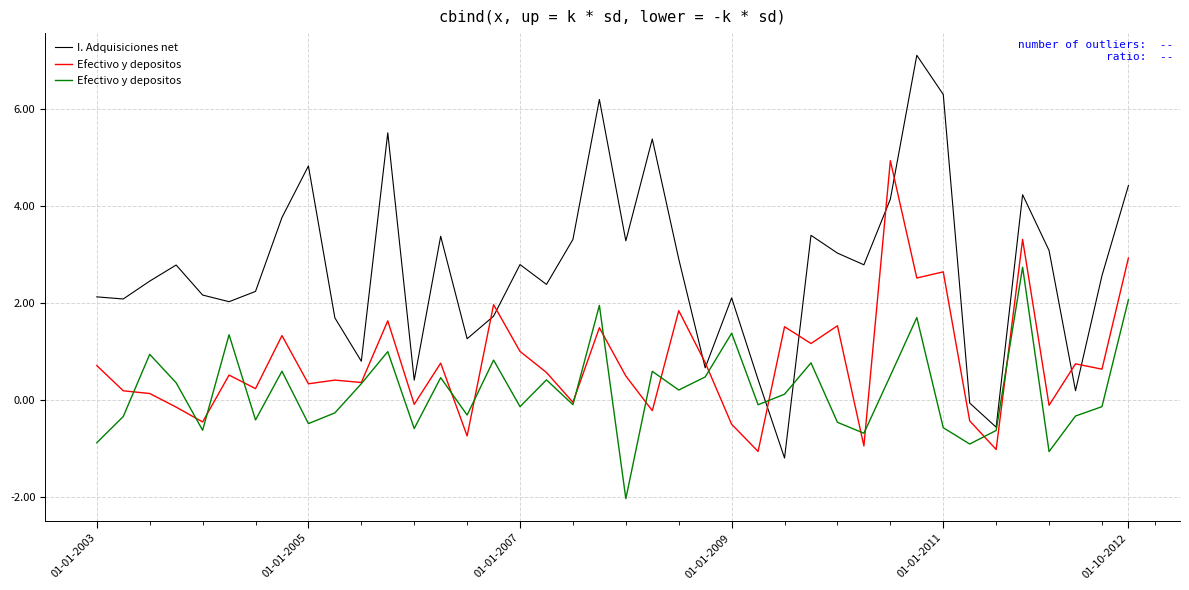

At how many categories does at least one series exceed 3?

16